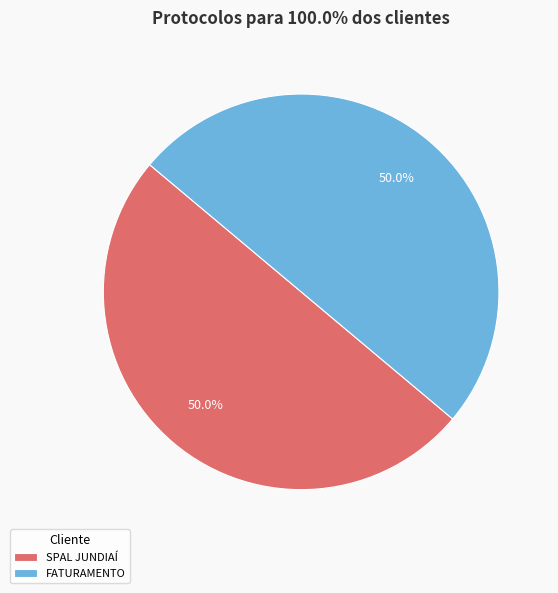

Count the number of slices in the pie.

2